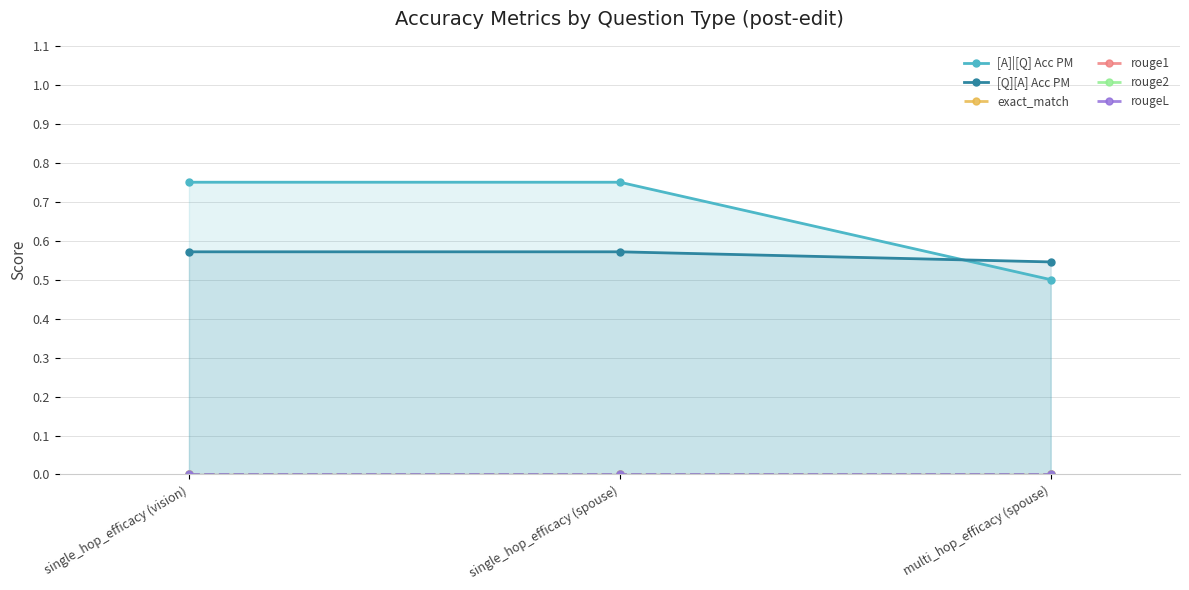

Rank the categories by [Q][A] Acc PM value from highest to lowest.

single_hop_efficacy (vision), single_hop_efficacy (spouse), multi_hop_efficacy (spouse)